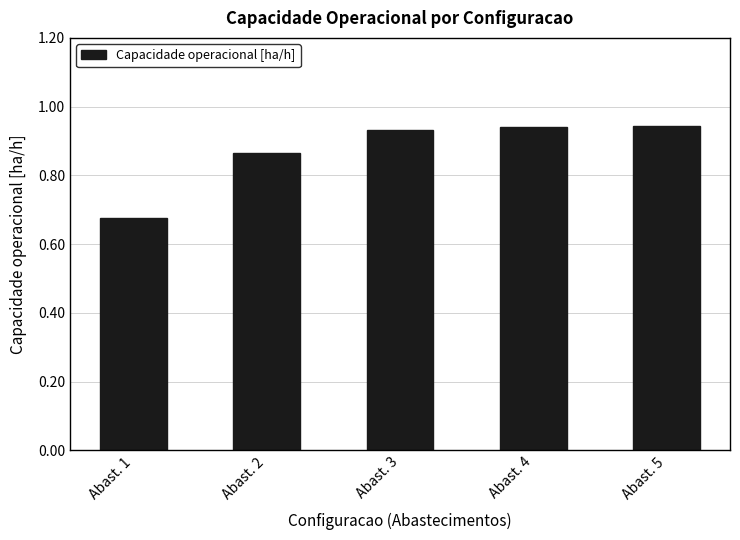

What is the sum of all values?

4.4